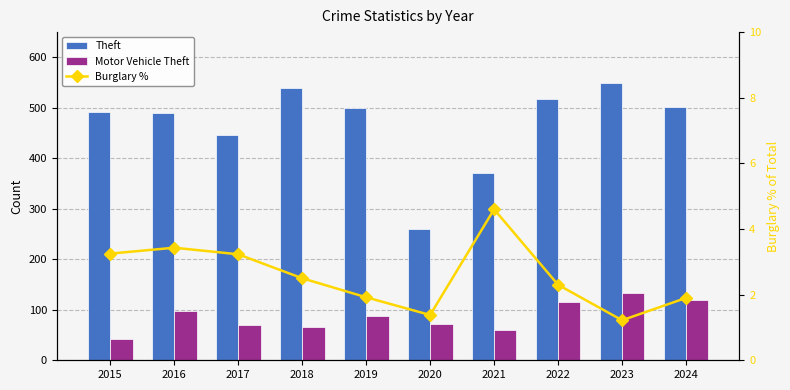

Does the chart contain stacked bars?

No